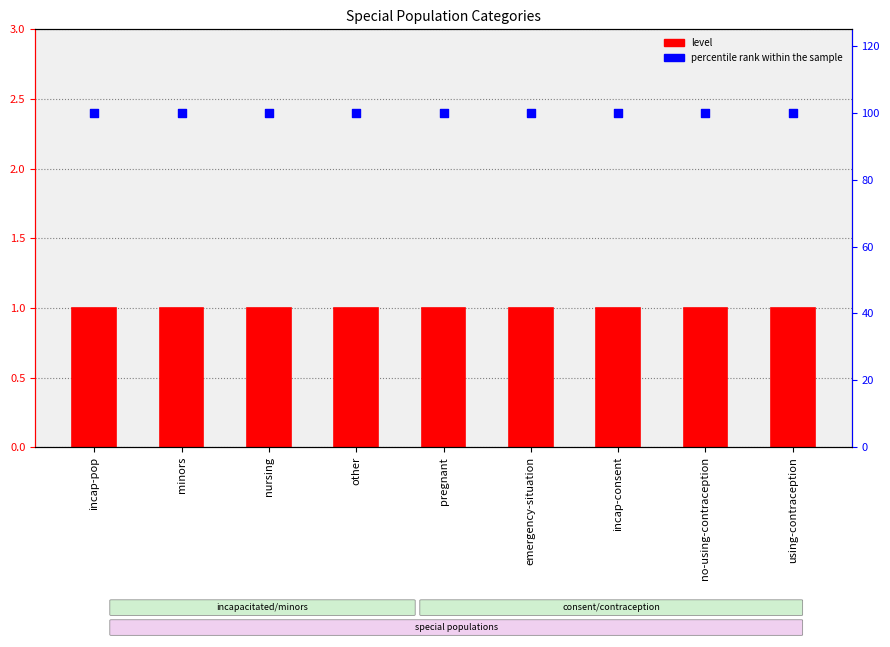

What are all the series names shown in the legend?

level, percentile rank within the sample